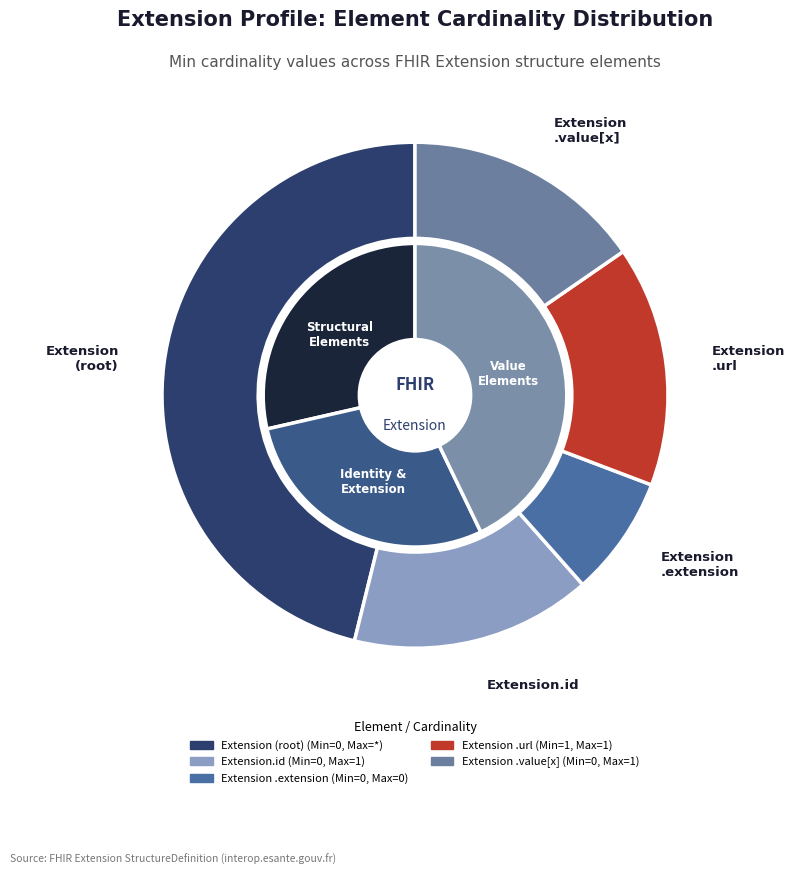

How many segments does this pie chart have?

5